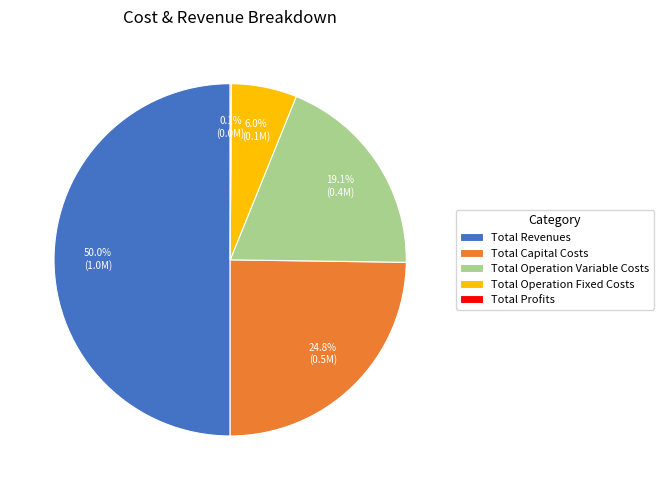

Combined, what portion of the pie is Total Revenues and Total Operation Variable Costs?

69.1%